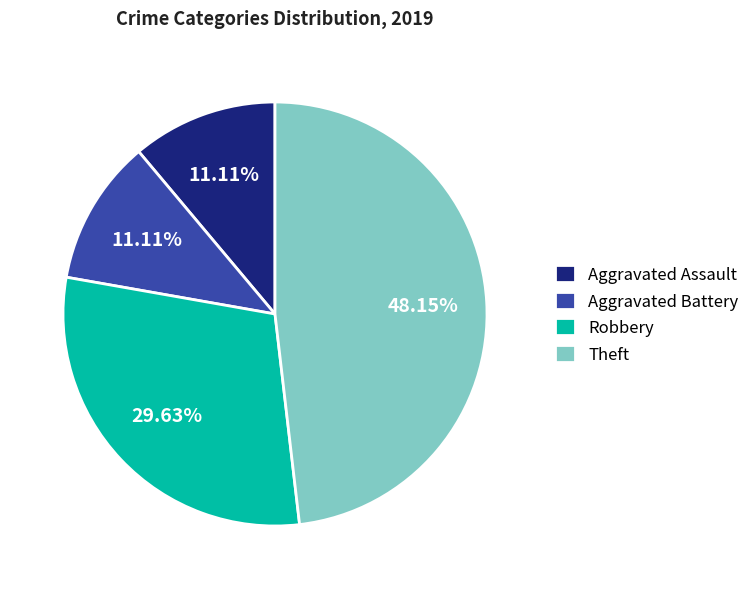

What is the largest slice in the pie chart?

Theft